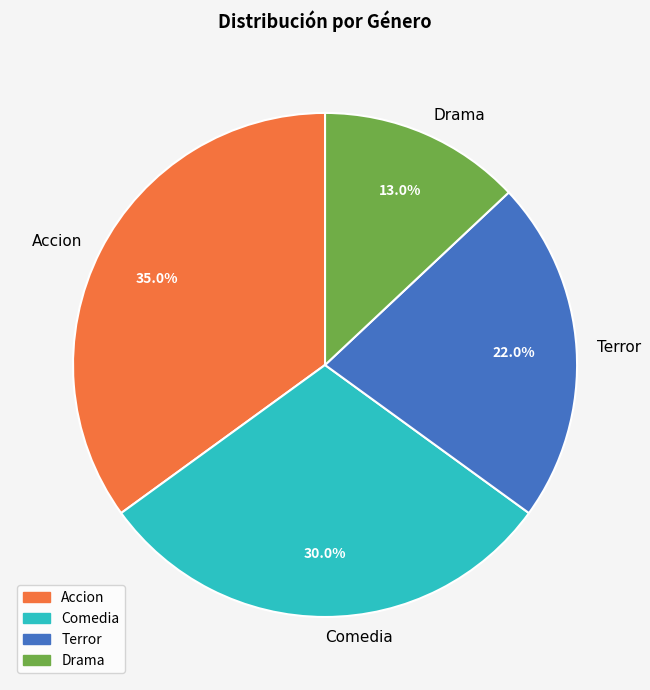

What is the ratio of the value at Terror to the value at Comedia?

0.7